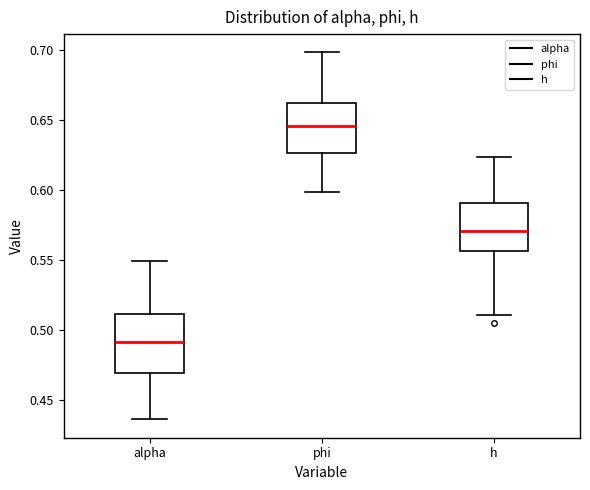

Which box's median line is the lowest?

alpha